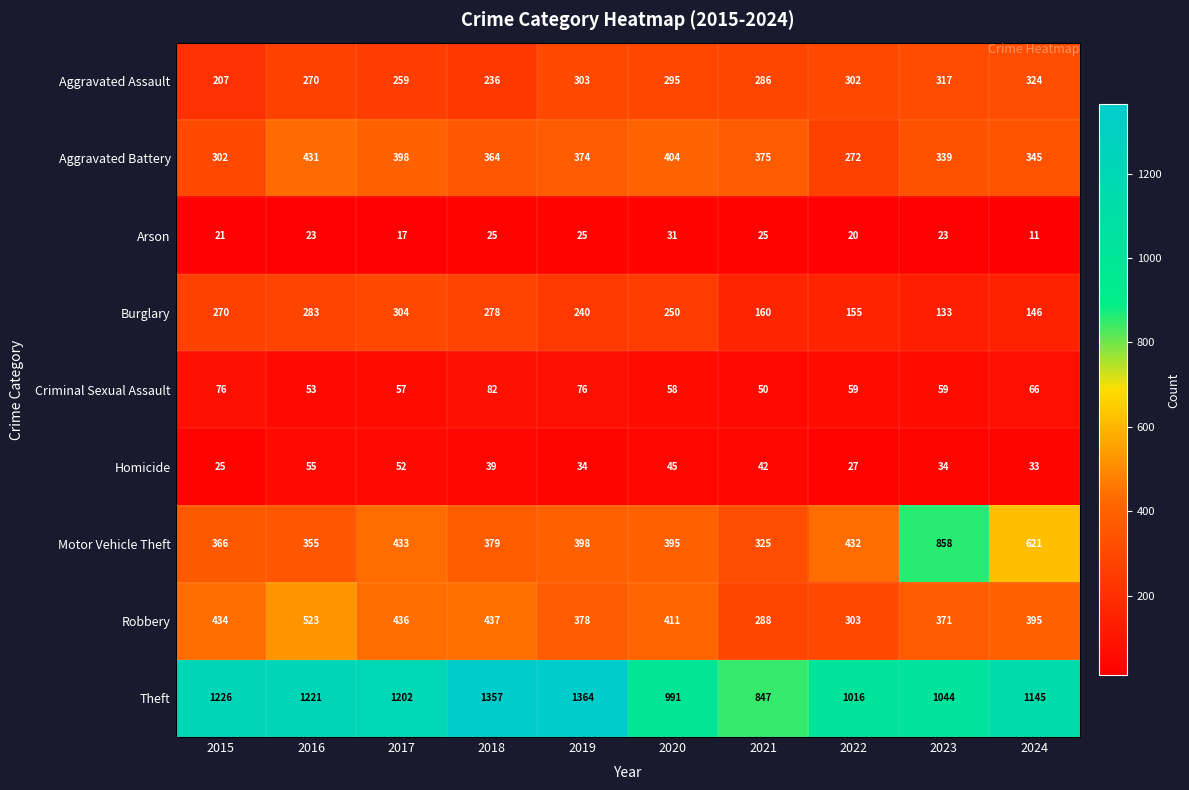

Which series has the largest total across all categories?

Theft